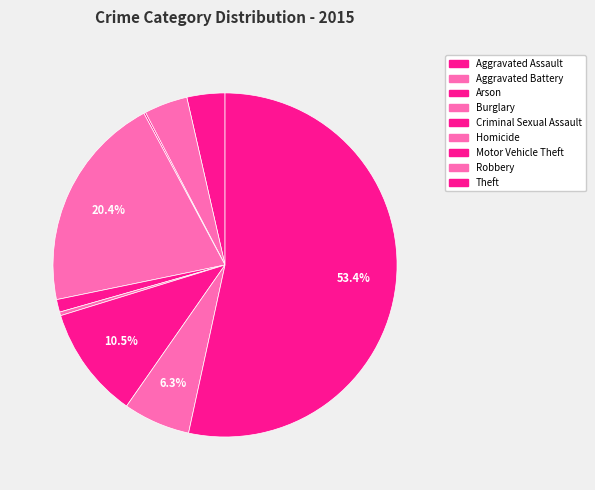

Is the sum of Motor Vehicle Theft and Aggravated Battery greater than half?

No